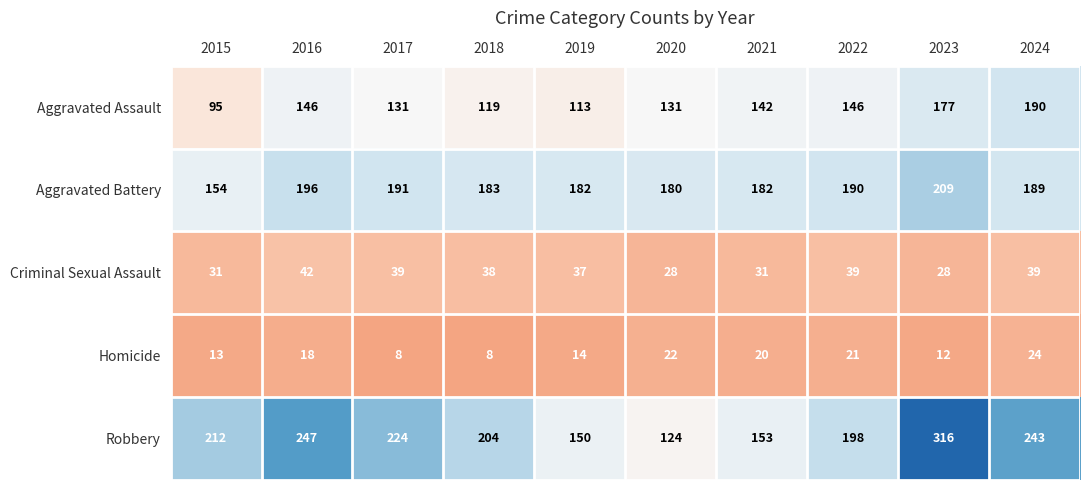

Which series changed the most between 2015 and 2022?

Aggravated Assault